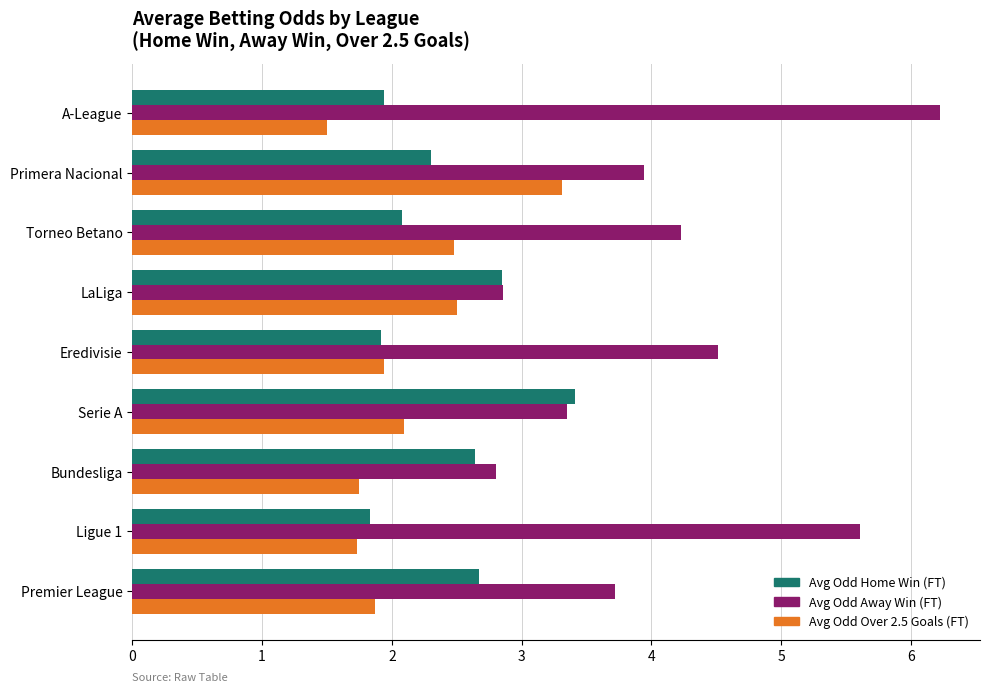

True or false: Avg Odd Away Win (FT) has a value of 4.2 at Torneo Betano.

True